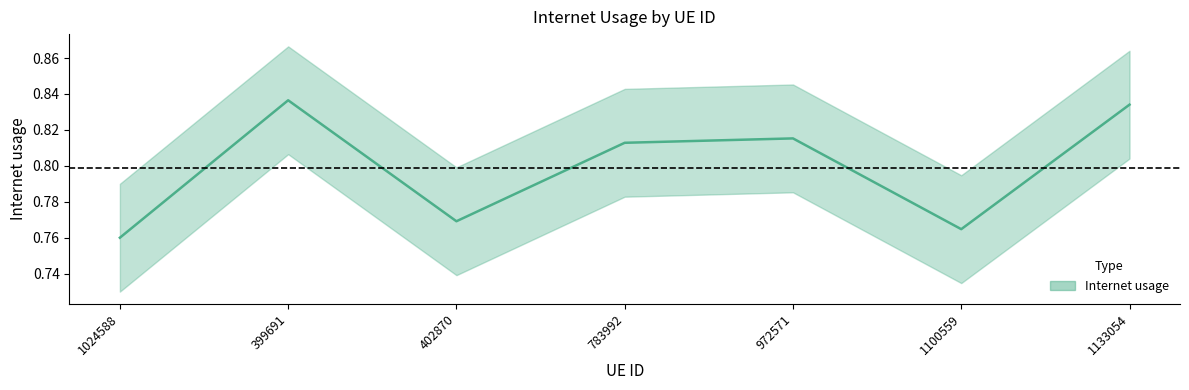

Rank the categories by value from lowest to highest.

1024588, 1100559, 402870, 783992, 972571, 1133054, 399691